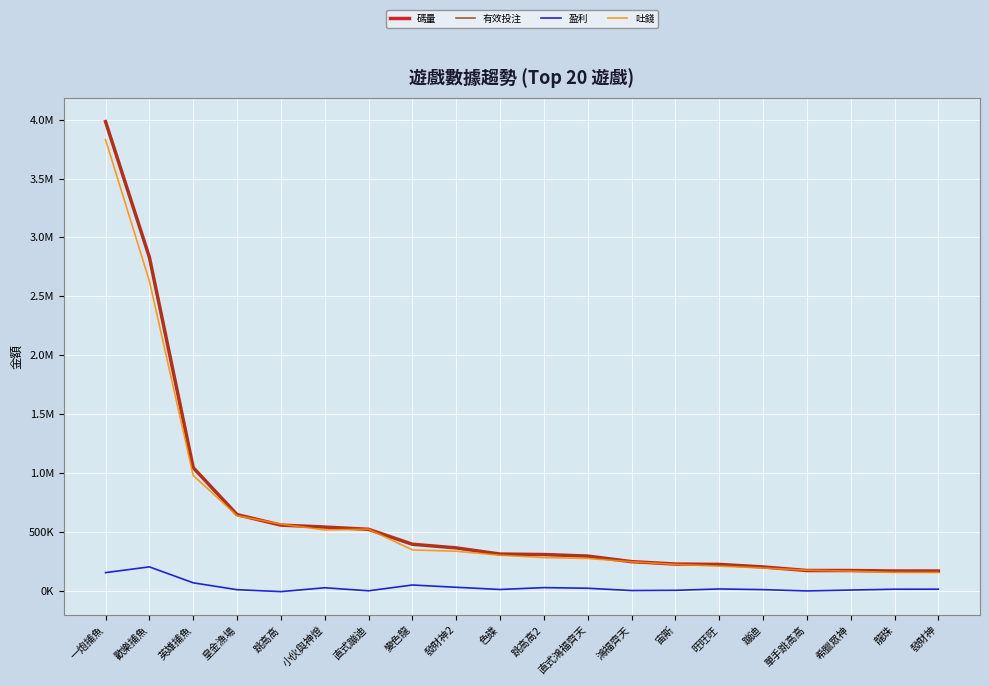

In 吐錢, how many points are higher than both neighbors (excluding endpoints)?

1